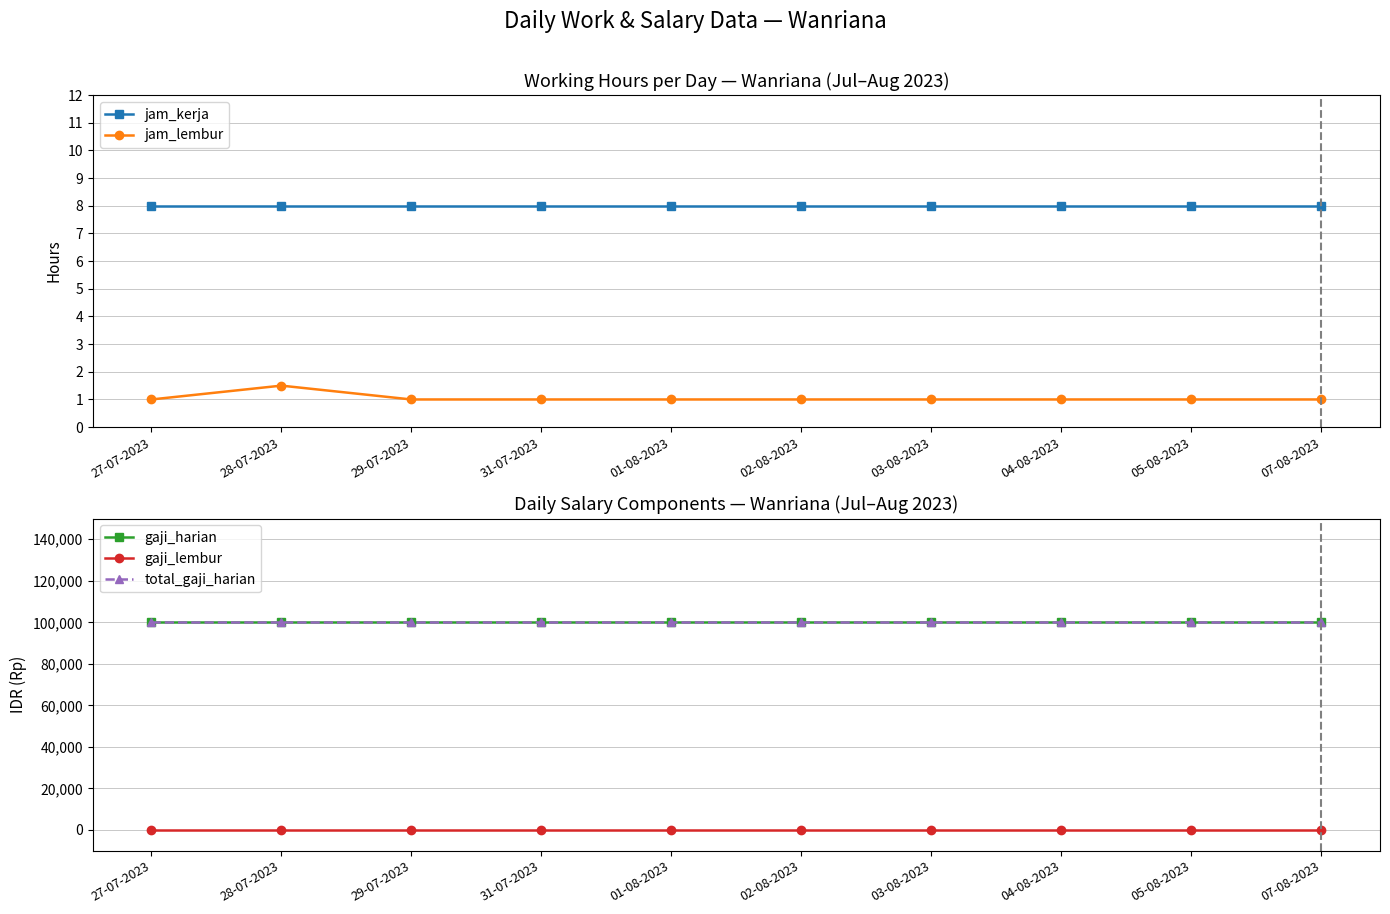

Is it true that jam_lembur equals 1.0 at 03-08-2023?

True